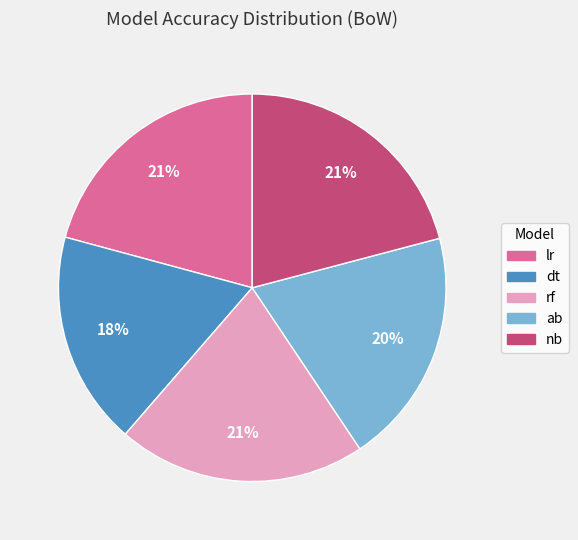

Count the number of slices in the pie.

5